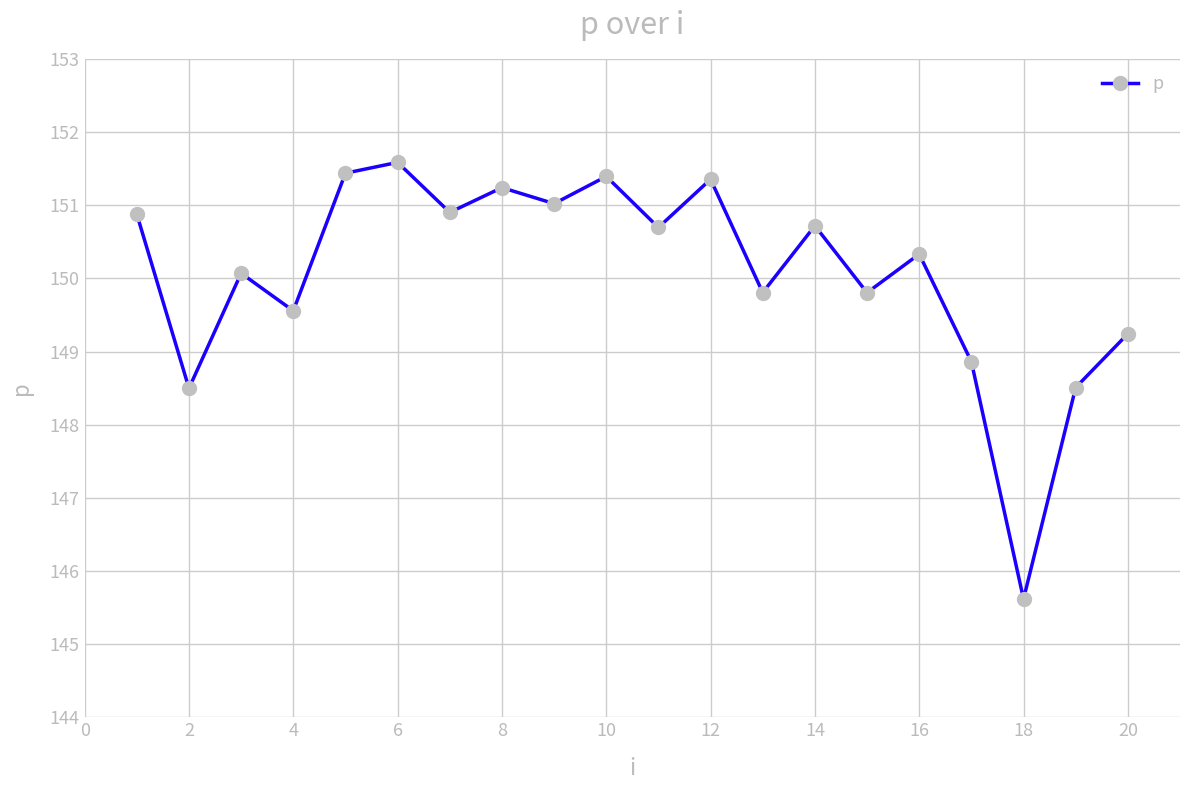

What is the smallest value displayed?

145.6